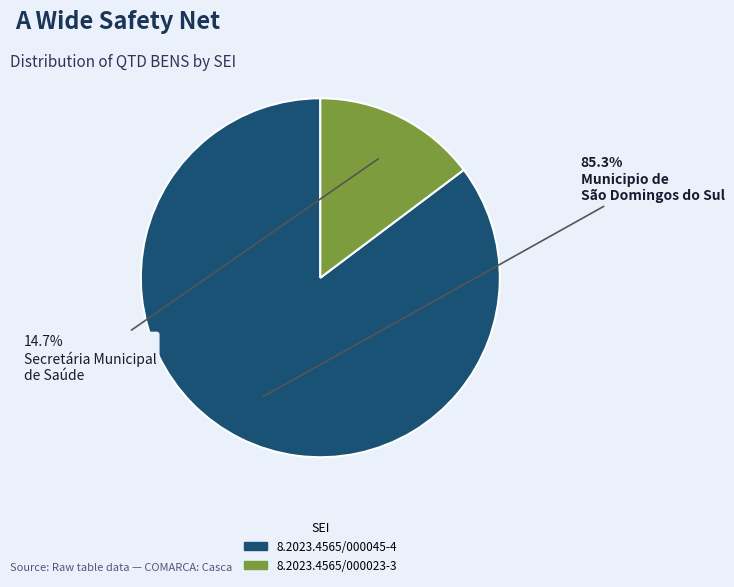

Do 8.2023.4565/000023-3 and 8.2023.4565/000045-4 together represent more than half of the pie?

Yes